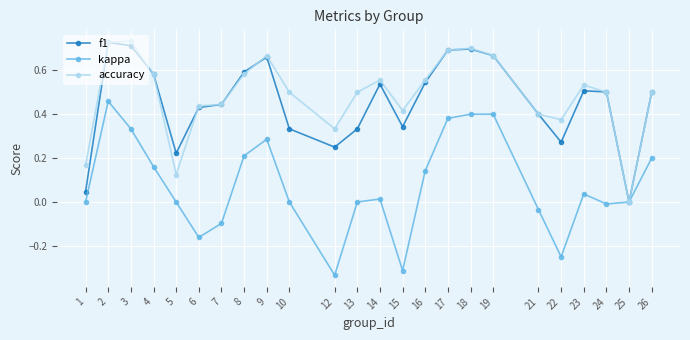

Is it true that accuracy equals 0.3 at 25?

False